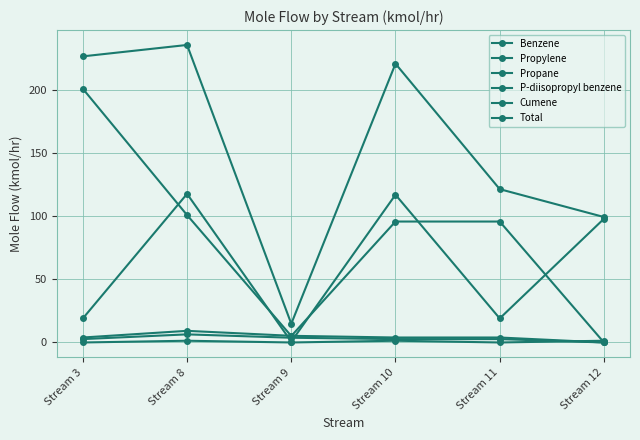

True or false: Propane and P-diisopropyl benzene intersect in this chart.

True